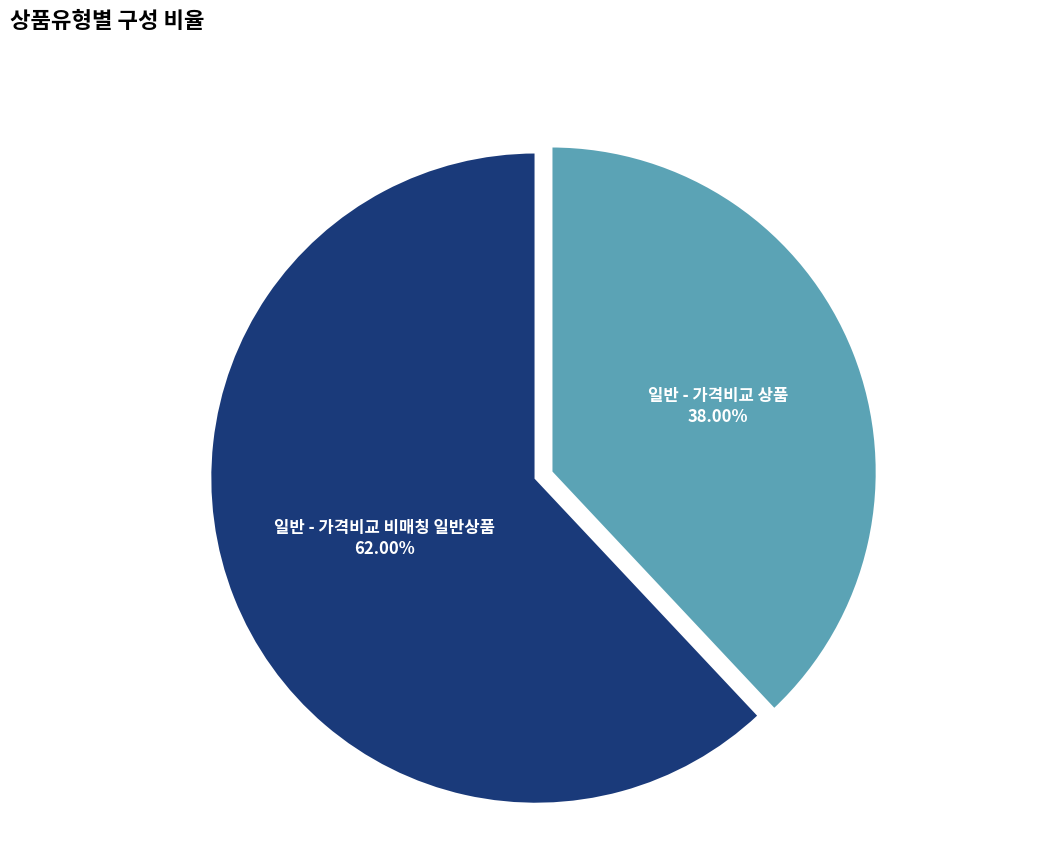

To the nearest percent, what percentage of the pie is 일반 - 가격비교 상품?

38%